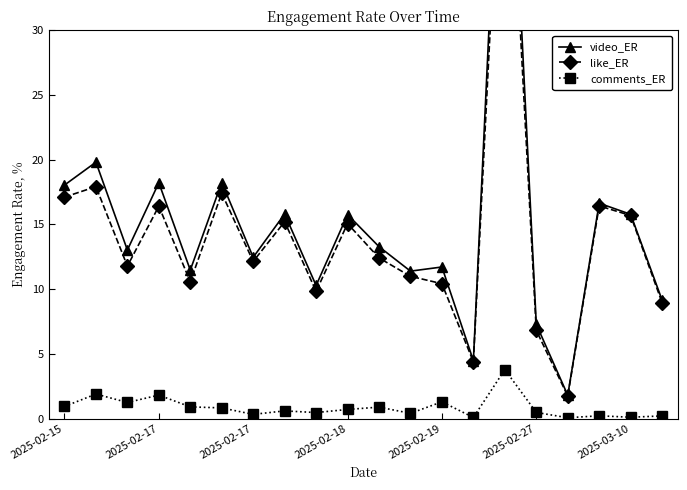

In video_ER, how many points are lower than both neighbors (excluding endpoints)?

7